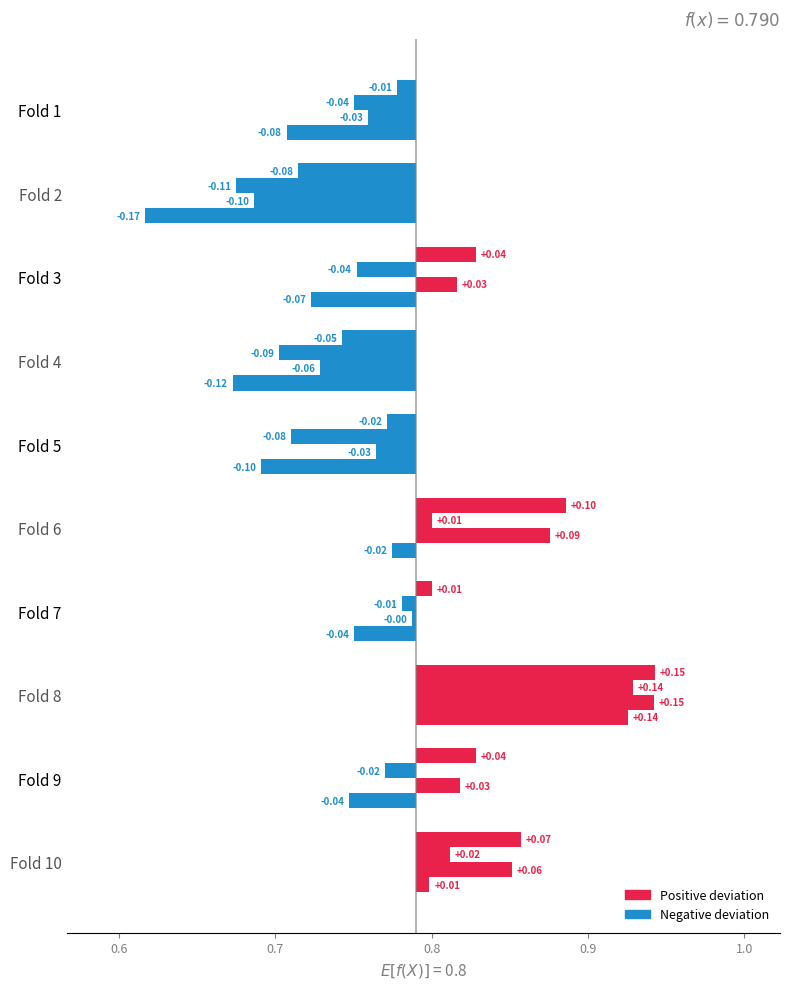

What is the difference between the second highest and minimum values in the accuracy series?

0.2